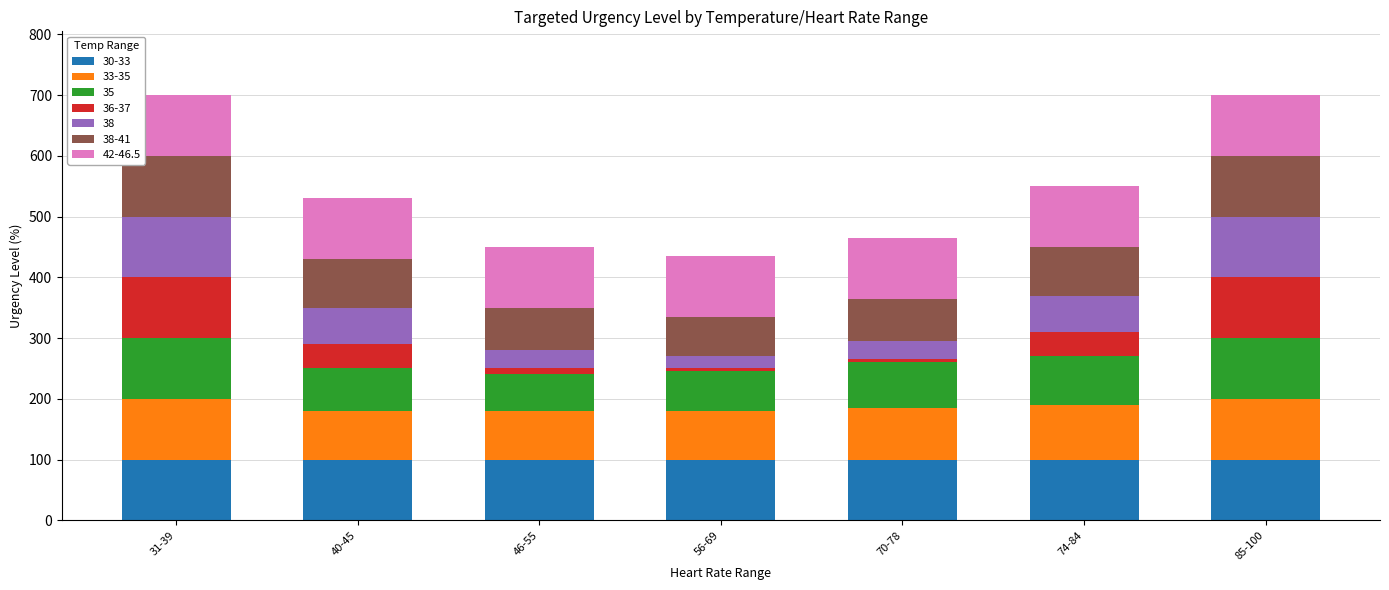

The 30-33 series shows 100 at 56-69. True or false?

True